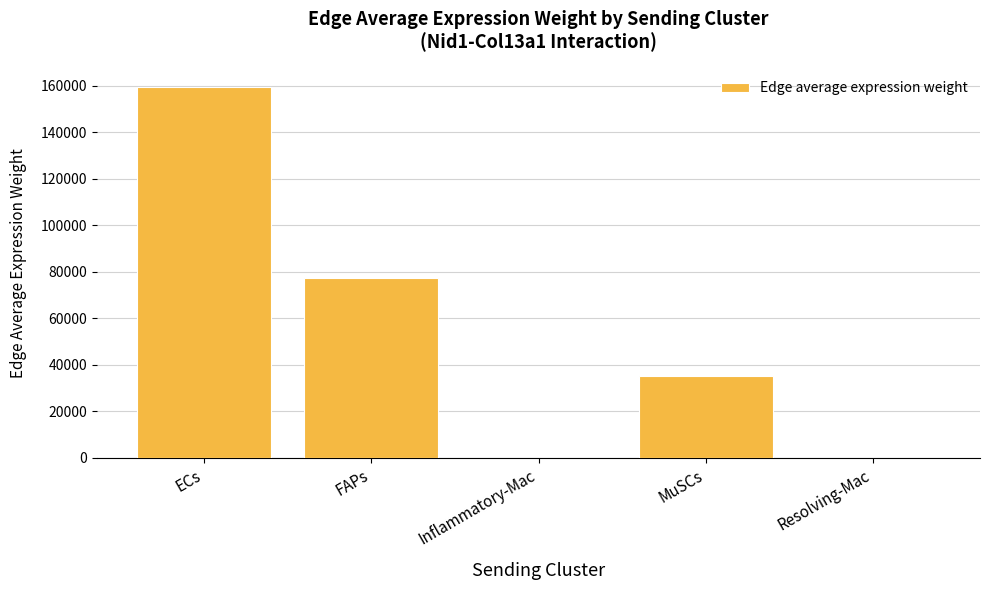

What is the greatest value displayed?

159225.1